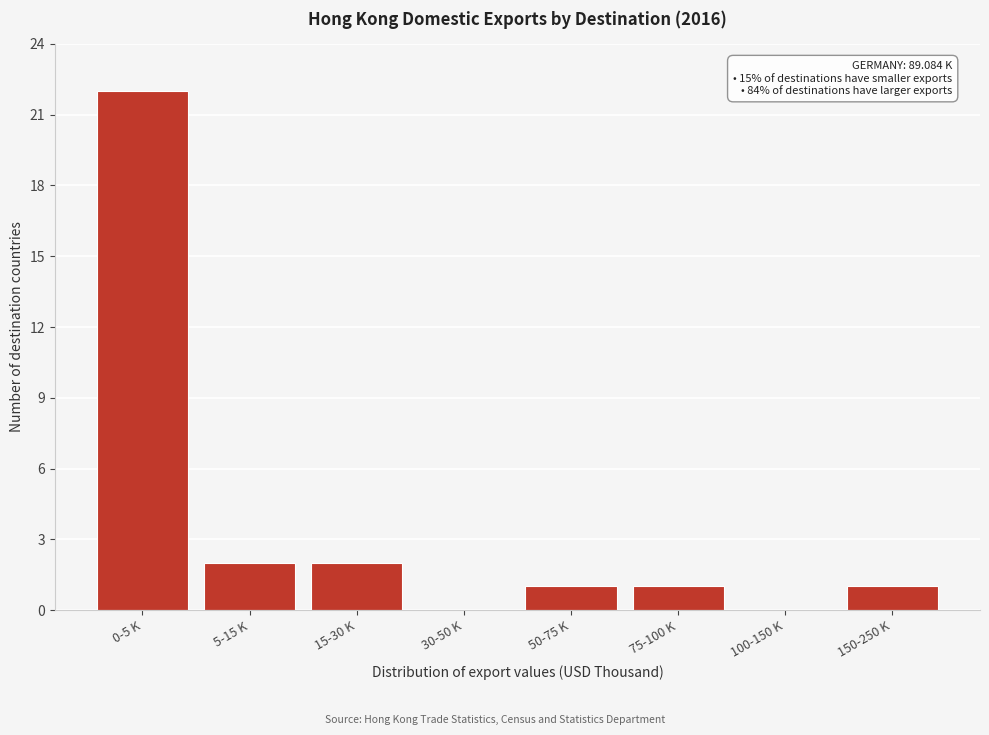

Reading left to right, what are all the values shown in this chart?

0-5 K=22	5-15 K=2	15-30 K=2	30-50 K=0	50-75 K=1	75-100 K=1	100-150 K=0	150-250 K=1